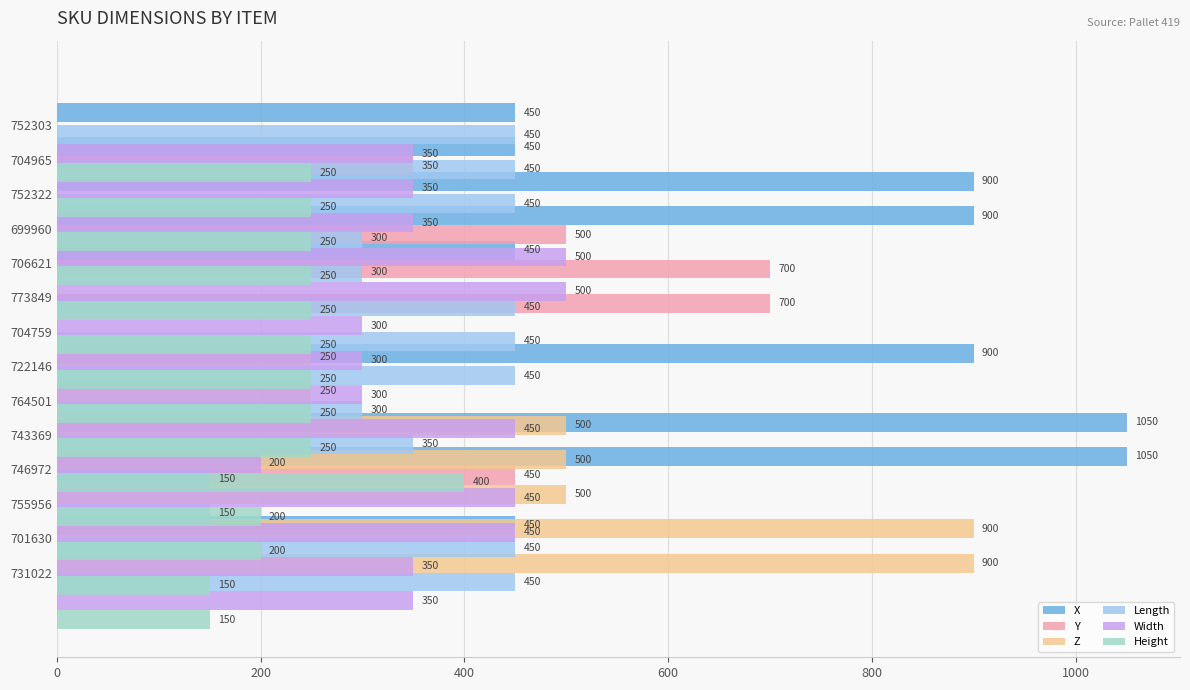

The value of Length at 764501 is 300. True or false?

True